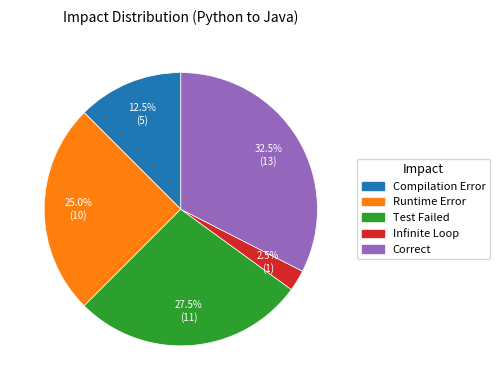

Which slice is the largest?

Correct